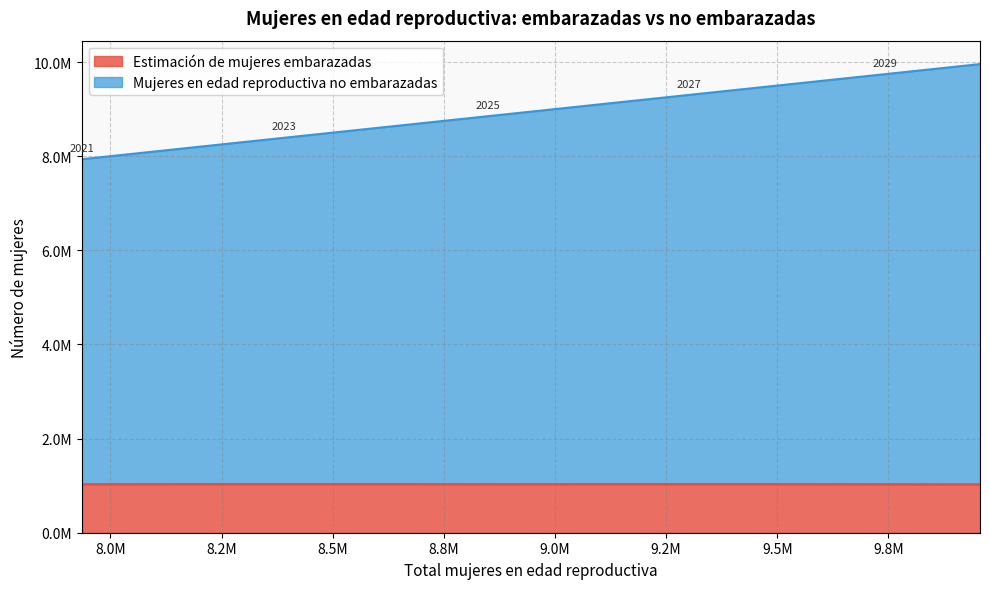

True or false: Estimación de mujeres embarazadas has more than 0 points higher than both neighbors.

True